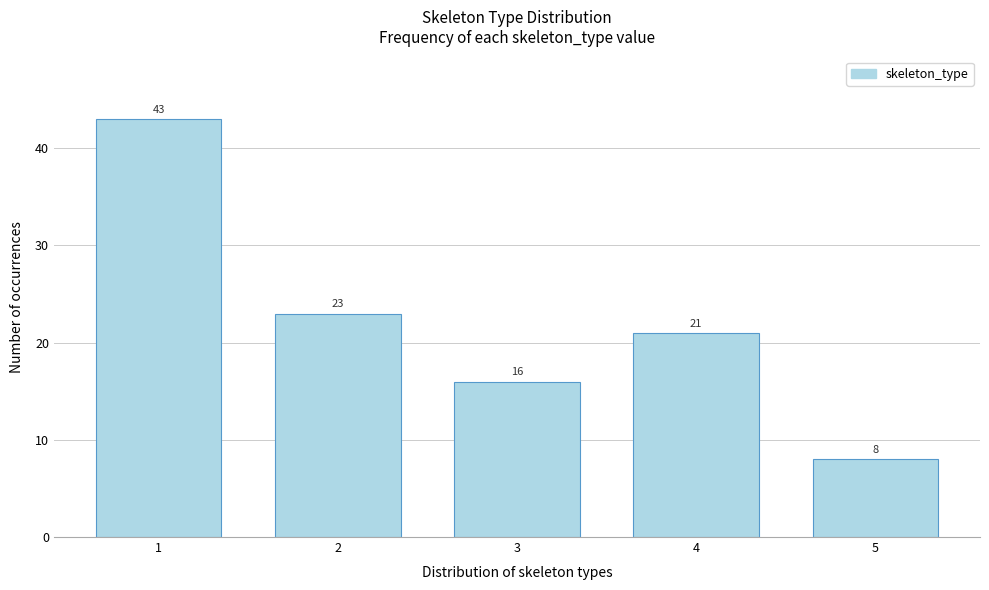

Reading left to right, extract all data points from this chart.

1=43	2=23	3=16	4=21	5=8